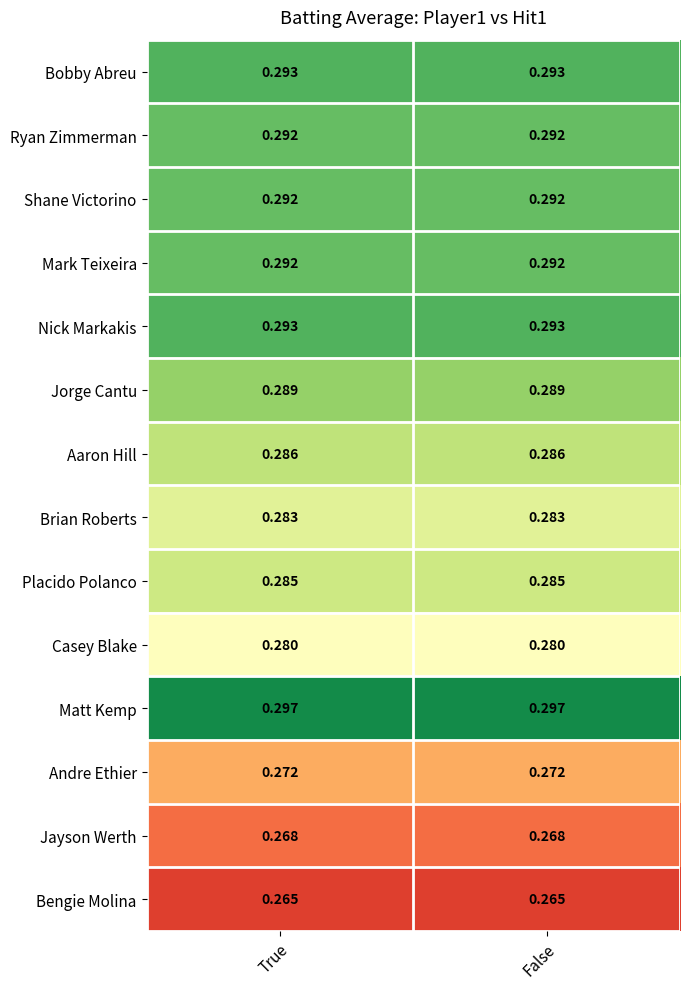

What is the total value across all series at False?

4.0